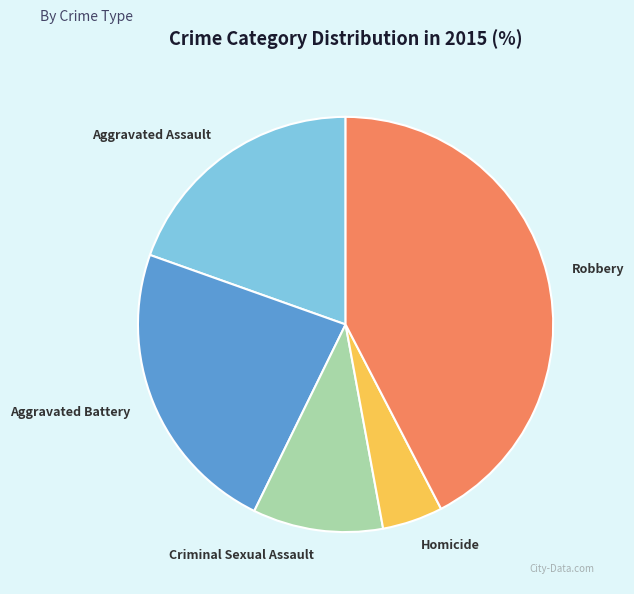

Is Homicide the majority of the pie?

No